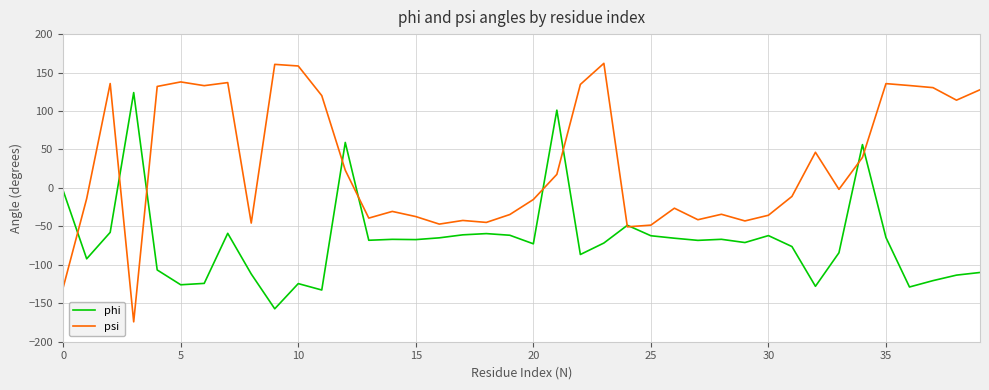

How many values in psi are above zero?

19